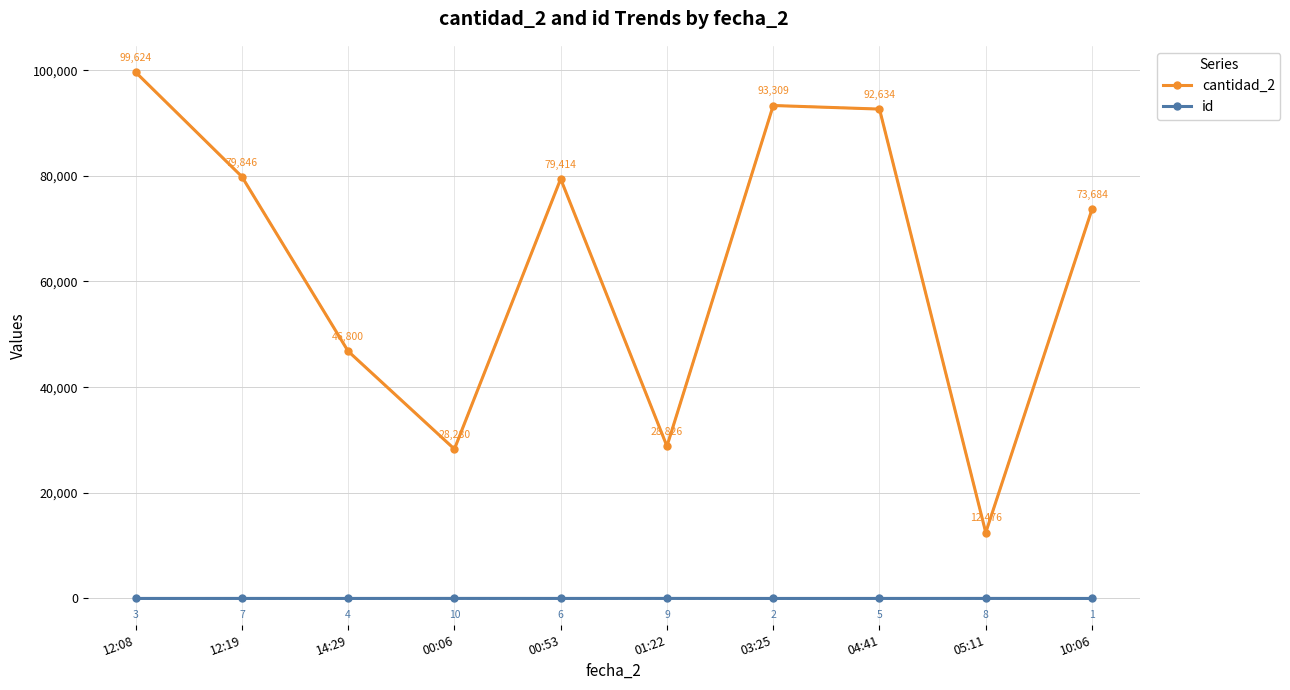

True or false: id has more than 2 interior local peaks.

True